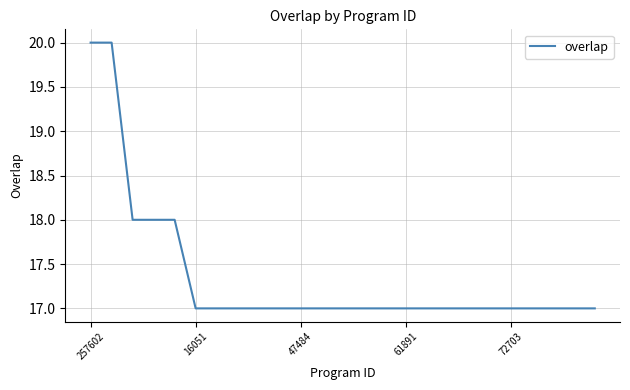

What is the difference between the maximum and minimum values?

3